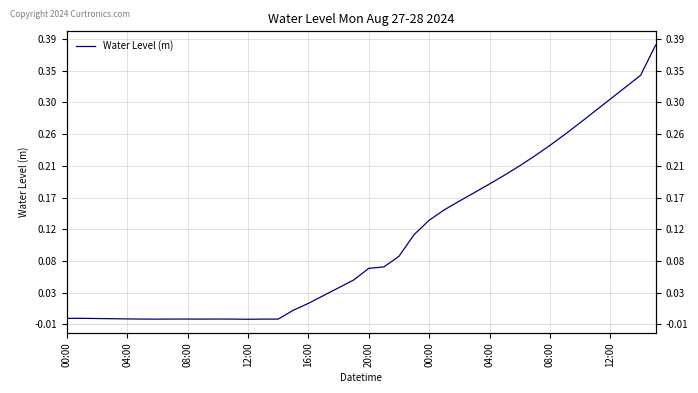

Count the number of data series in this chart.

1